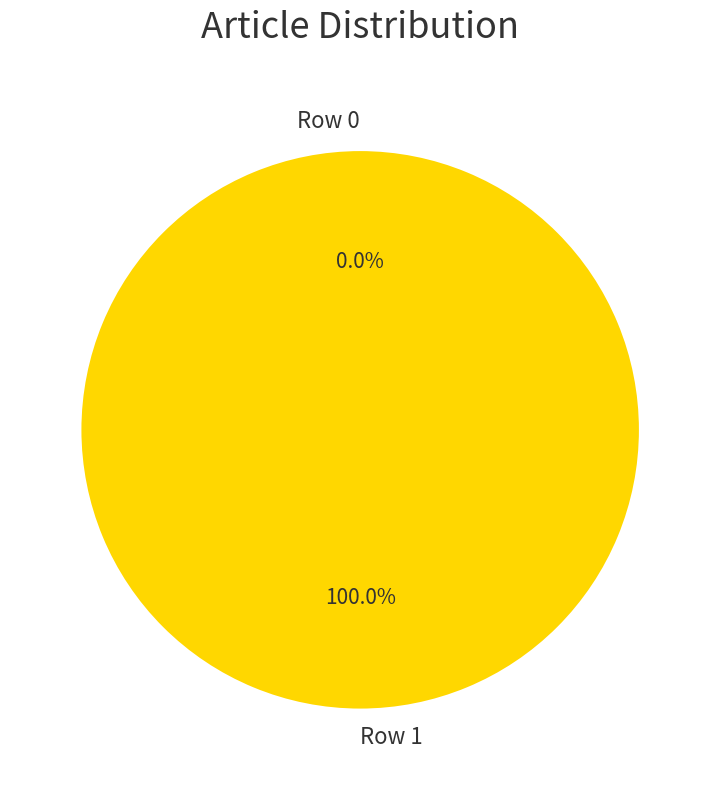

What is the change in value from Row 0 to Row 1?

+1